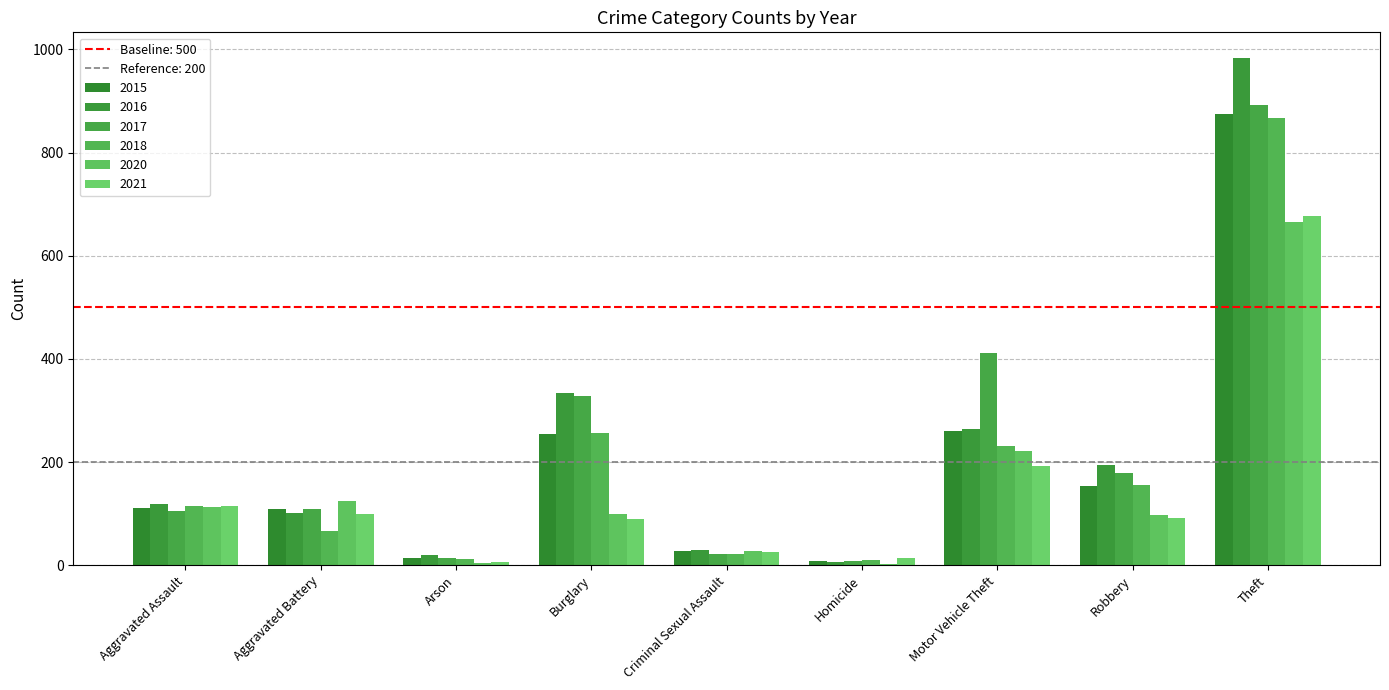

Are the bars grouped side by side (vs. stacked)?

Yes